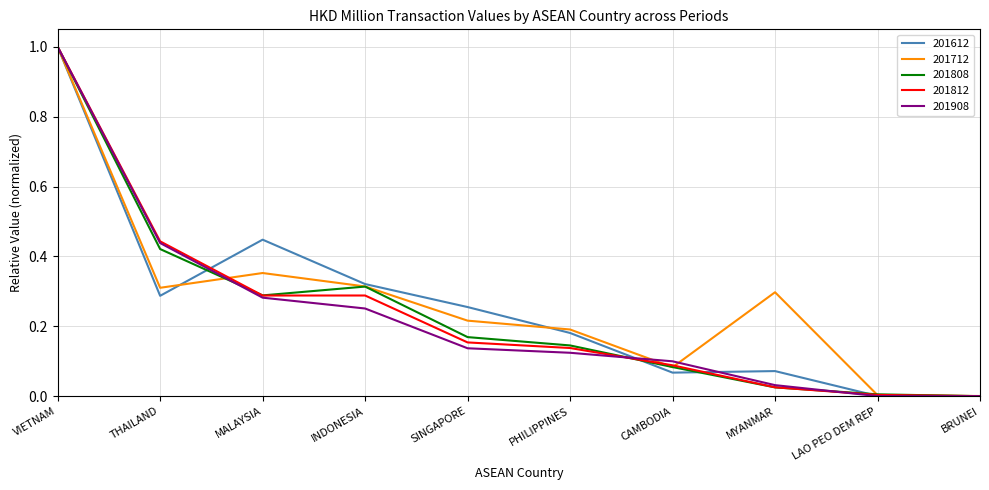

At which category is the sum across all series the highest?

VIETNAM